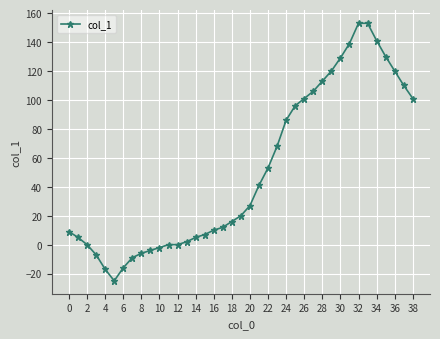

What is the smallest value displayed?

-25